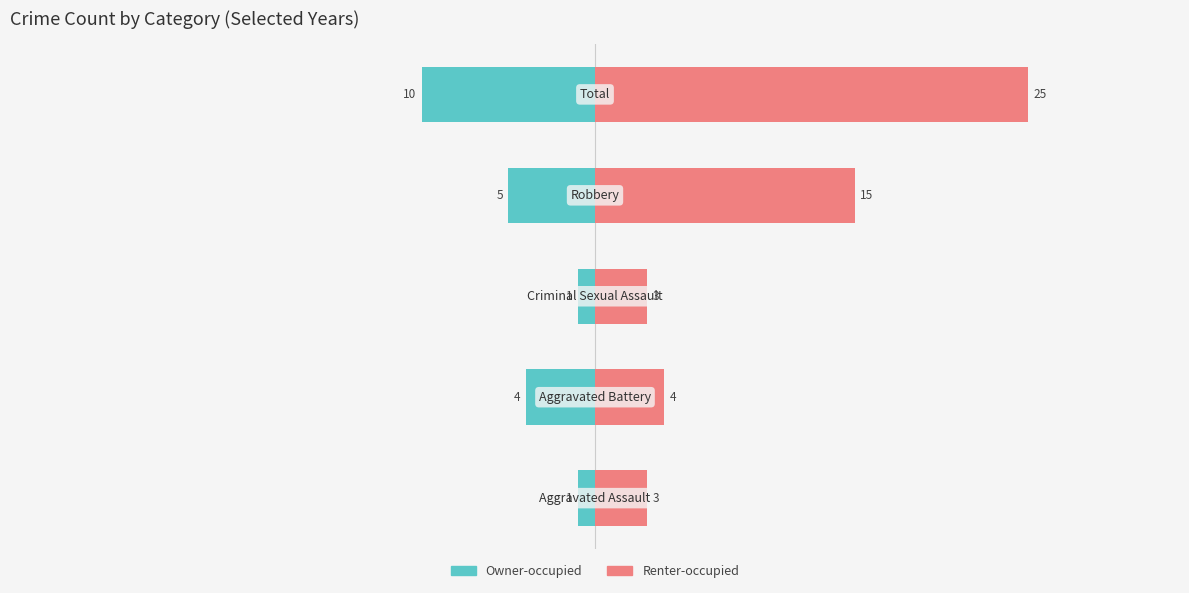

What is the average value of the Owner-occupied series?

-4